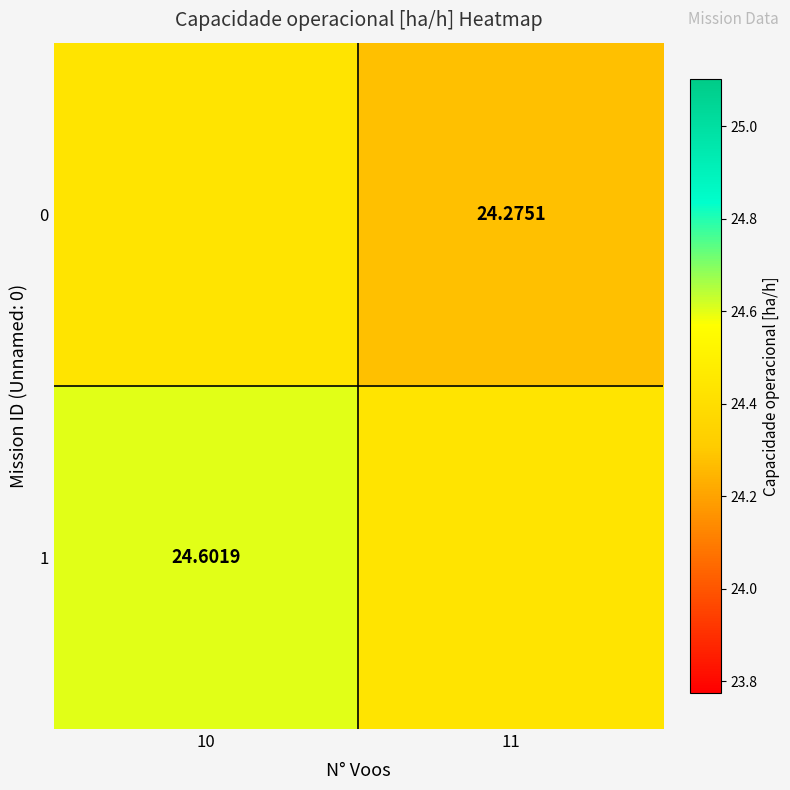

The 1 series shows 24.6 at 10. True or false?

True